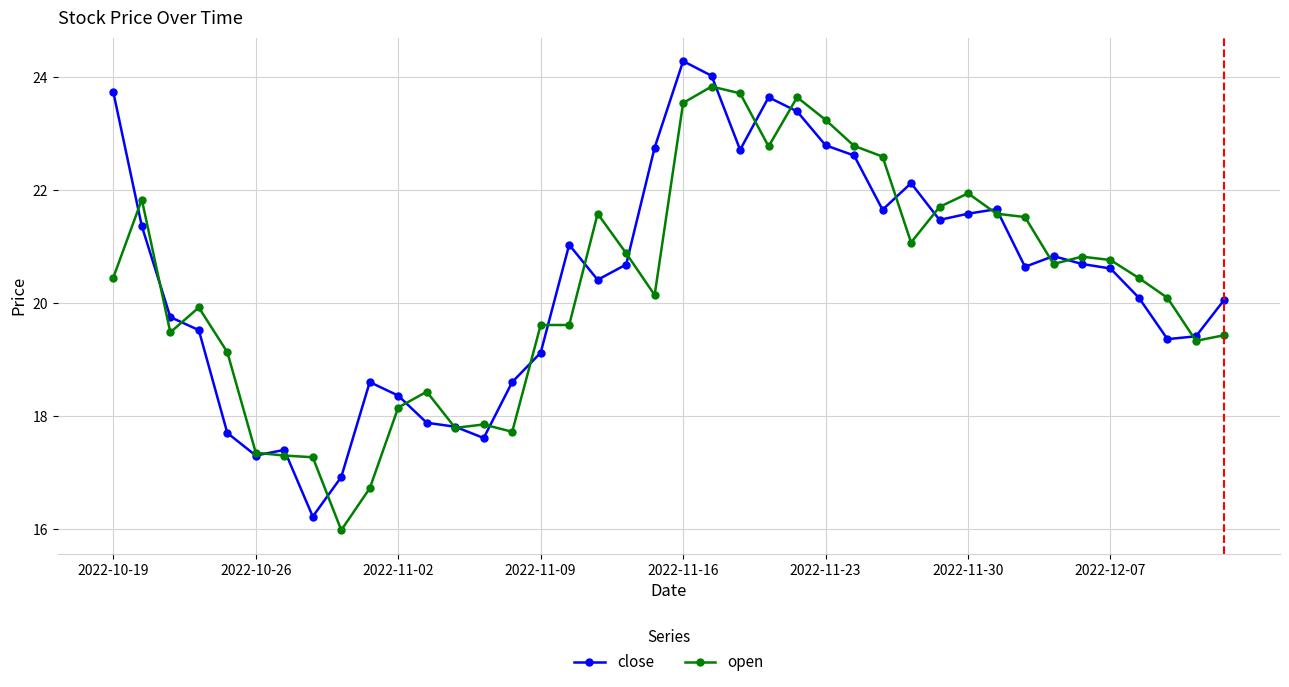

True or false: close and open cross at least once.

True